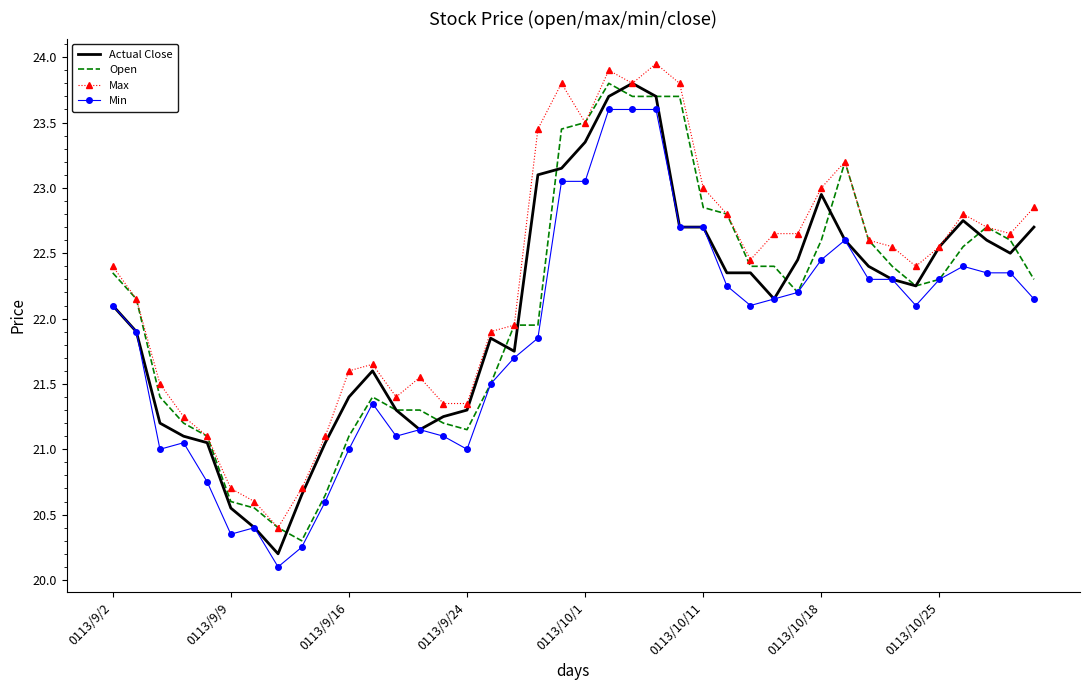

At how many categories does at least one series exceed 22?

24